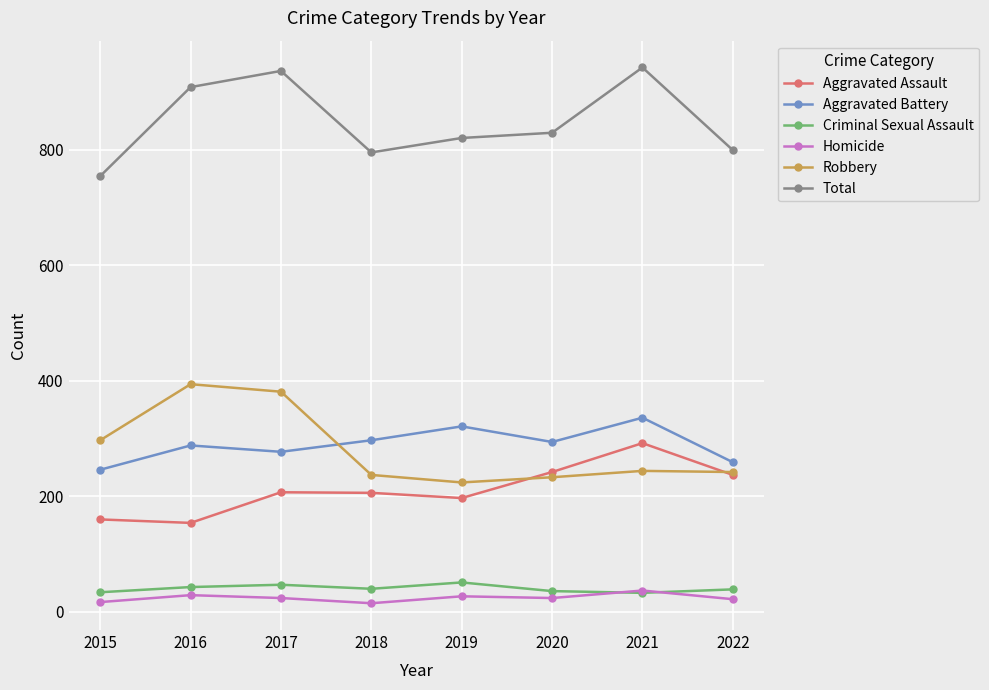

What is the average value of the Homicide series?

24